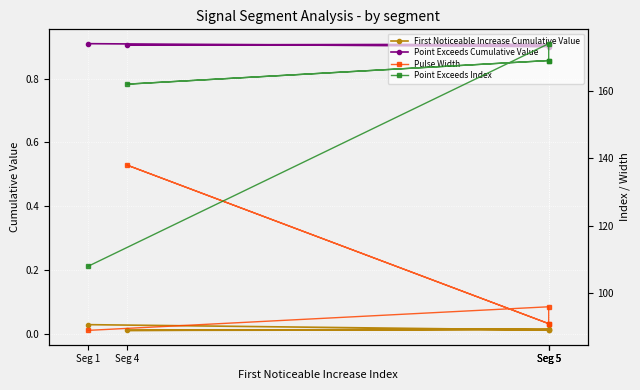

What is the minimum value for Point Exceeds Index?

108.0